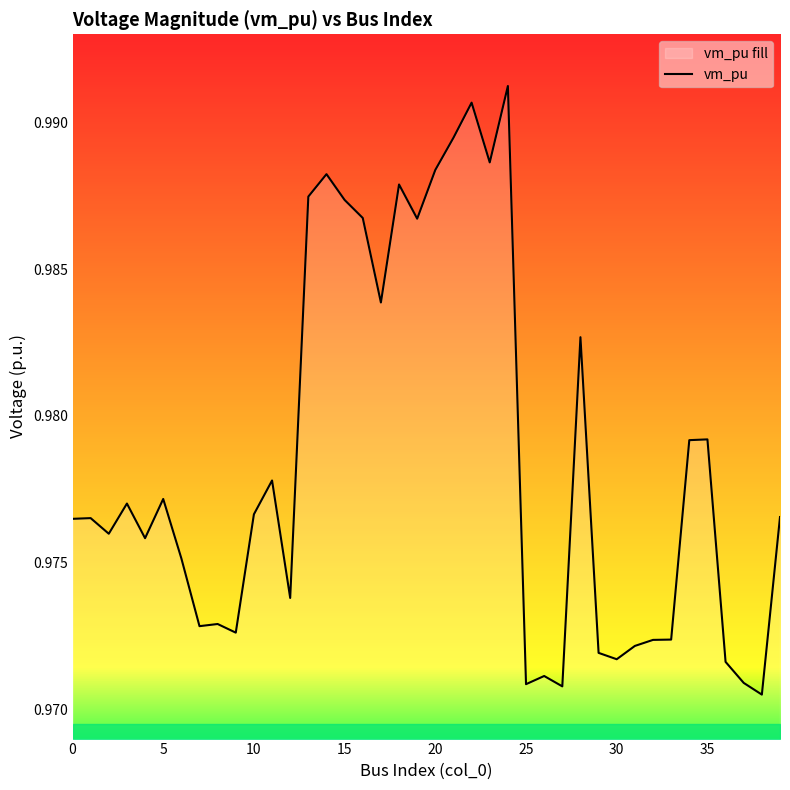

Does the chart display data point markers on the line(s)?

No